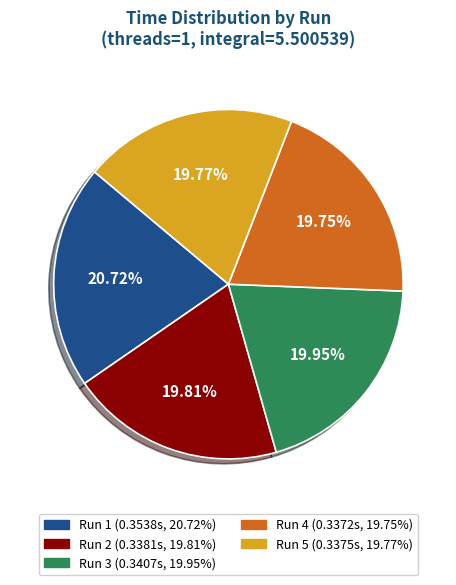

Does any single category account for the majority?

No